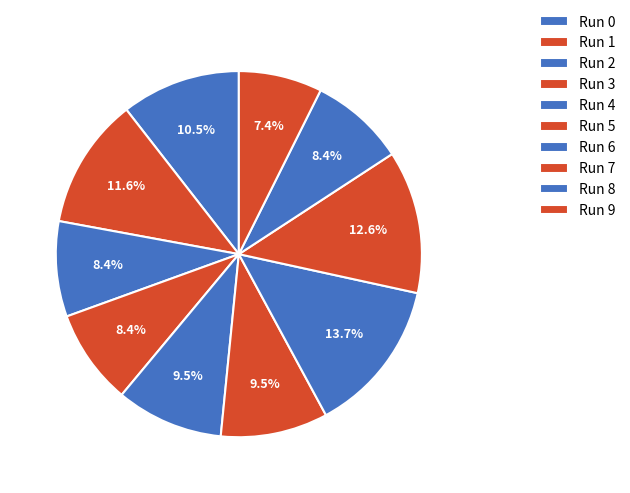

What percentage is the Run 7 slice, to the nearest percent?

13%